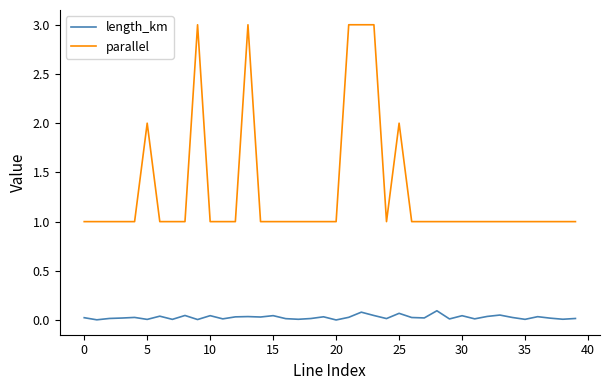

Which series has the widest spread of values?

parallel